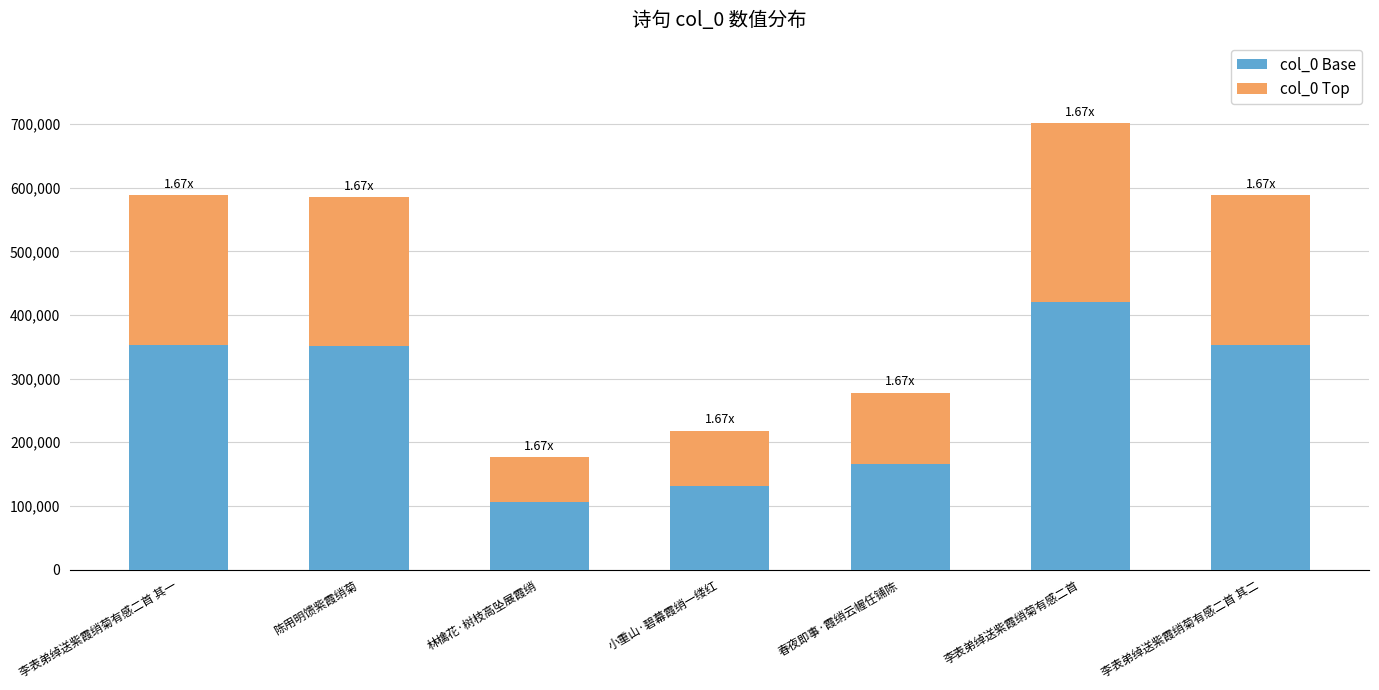

At which label does col_0 Base reach its minimum?

林檎花·树枝高坠展霞绡